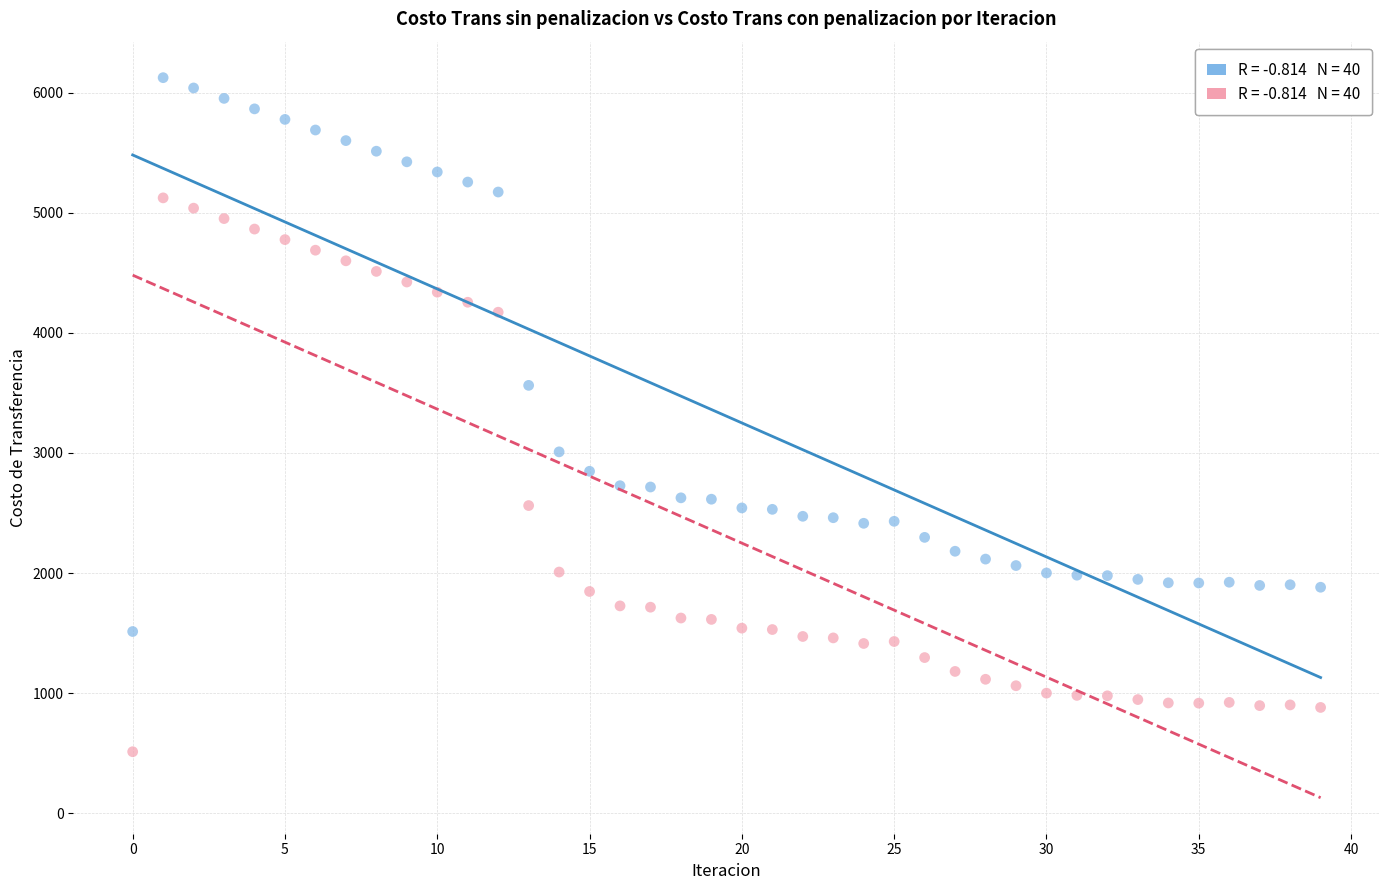

Across all data points, what is the range of Y values (max minus min)?

5611.4